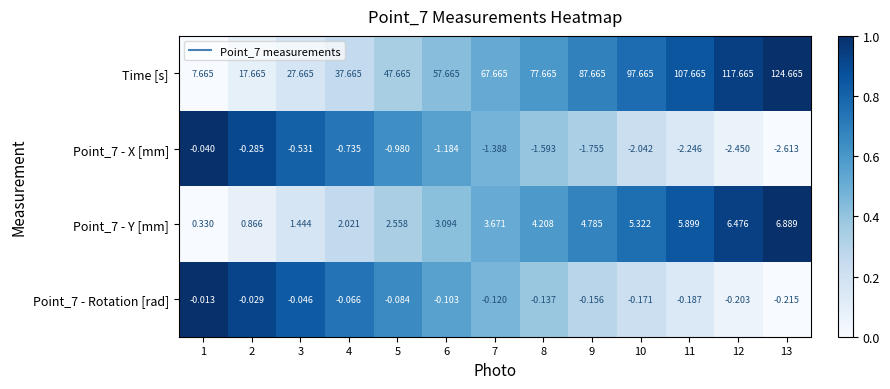

Count the number of data series in this chart.

4